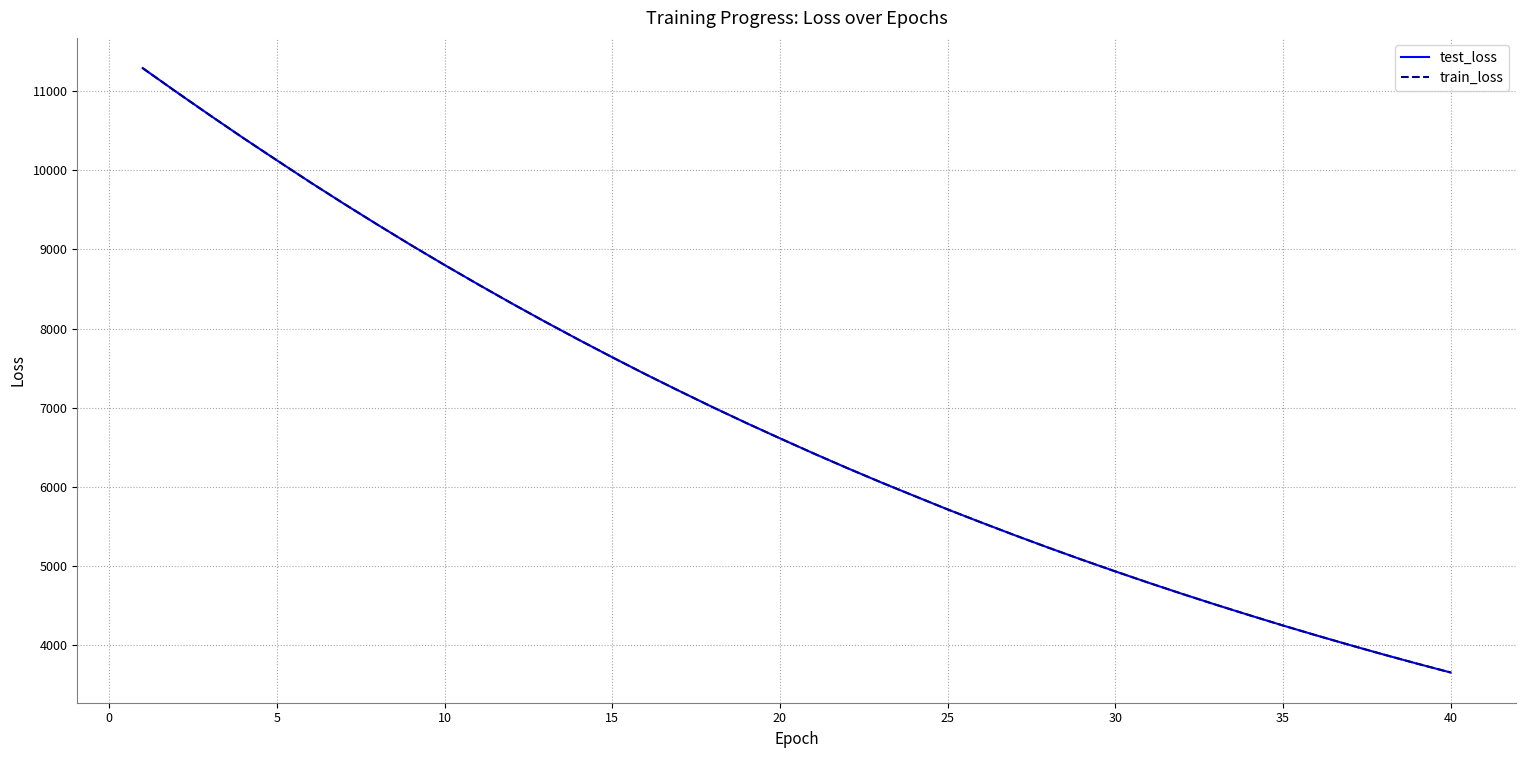

What is the maximum value shown in the chart?

11292.5